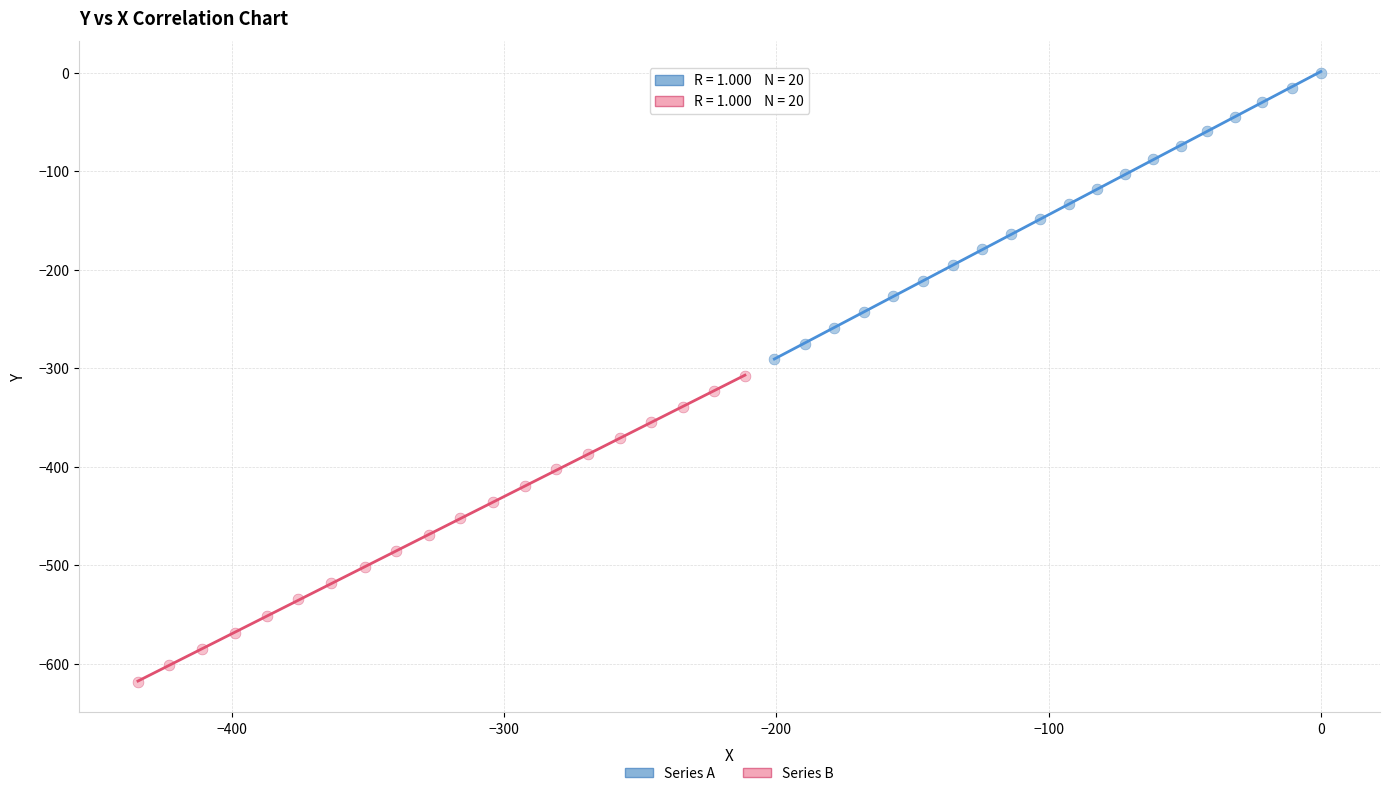

Which series contains the lowest Y value?

Series B